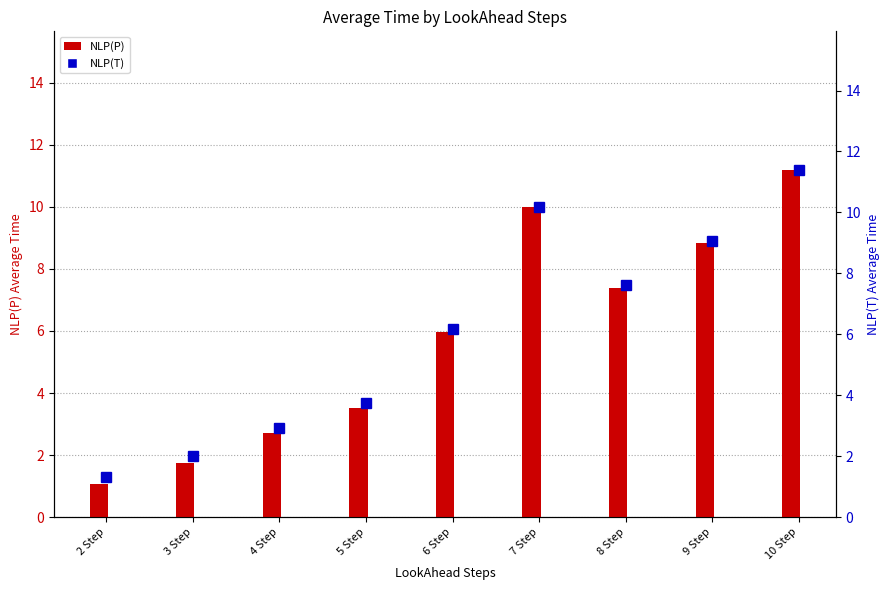

What is the average value of the NLP(T) series?

6.0